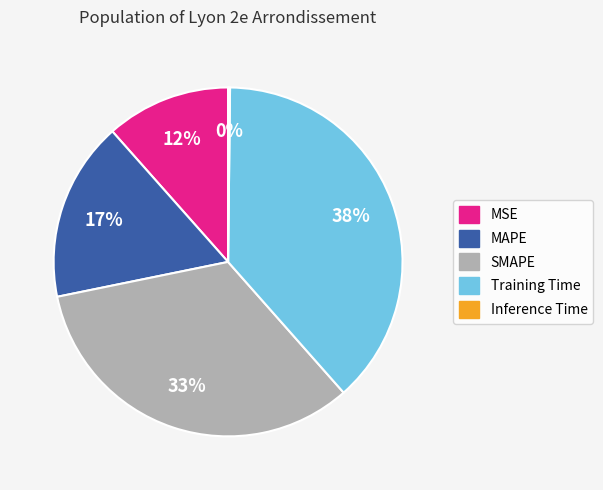

Is it true that MAPE is 17% of the pie?

True